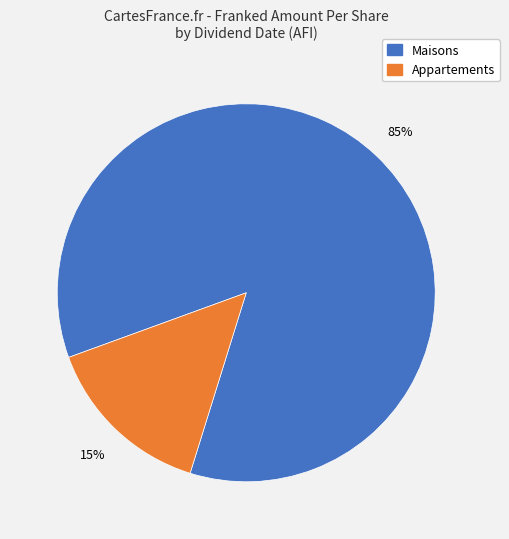

To the nearest percent, what is the average slice percentage?

50%